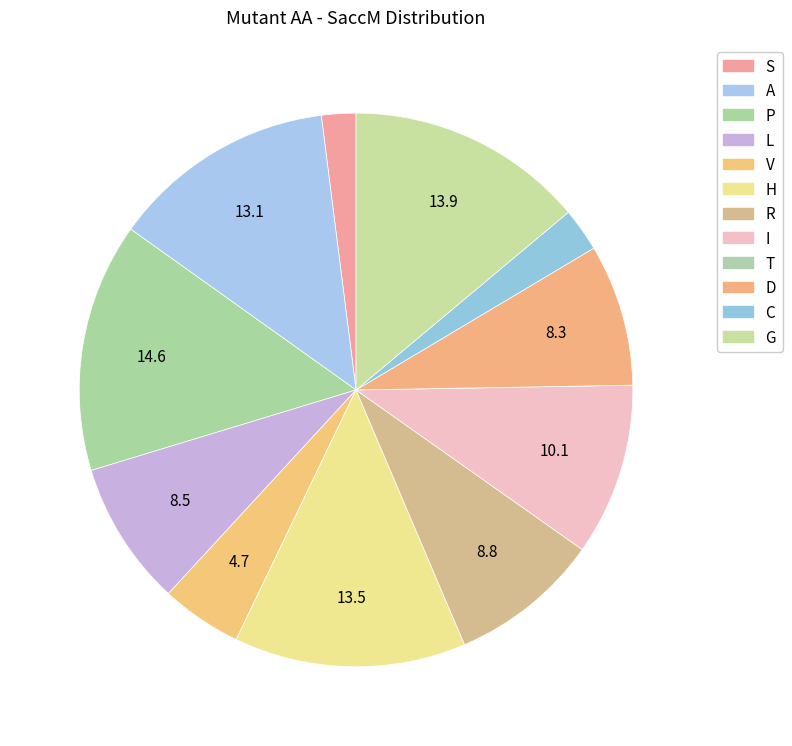

Is there any slice that represents more than half of the pie?

No